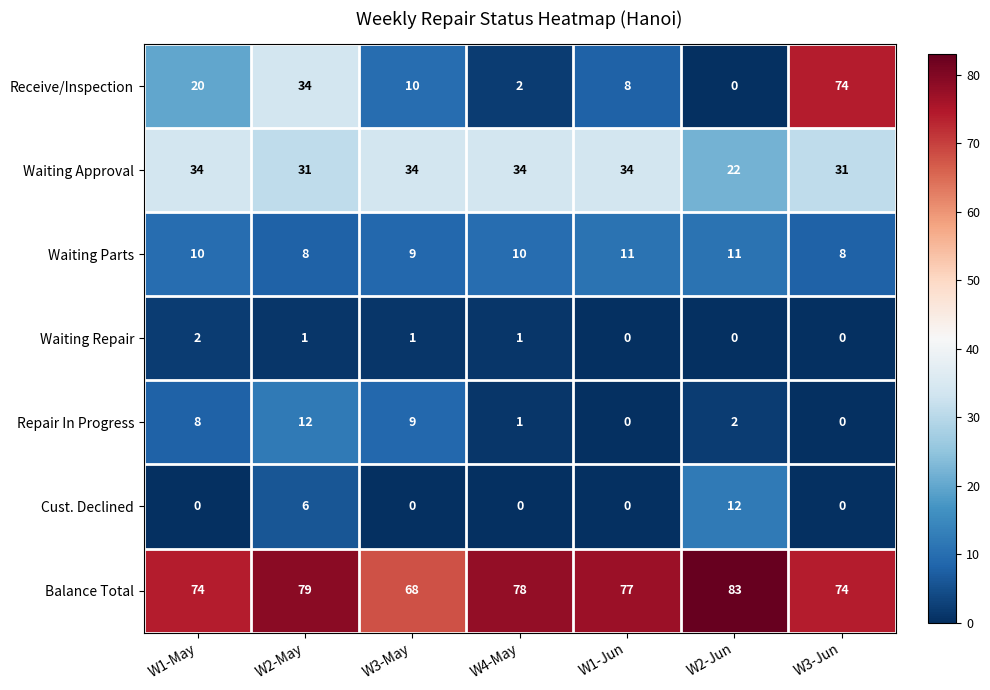

What is the highest value of the Cust. Declined series?

12